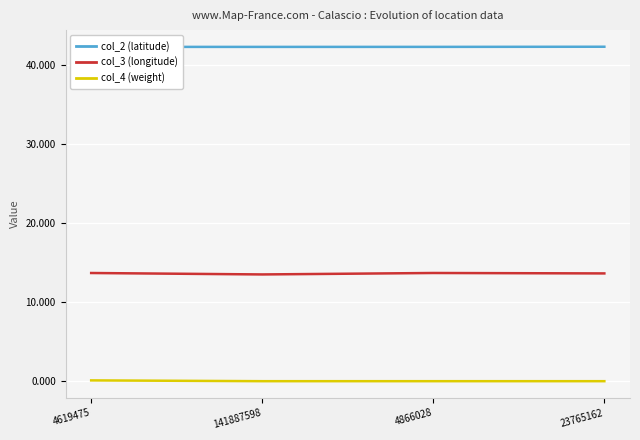

Does the chart display data point markers on the line(s)?

No